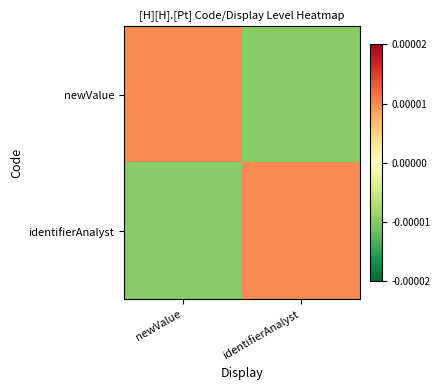

At which category is the sum across all series the highest?

newValue